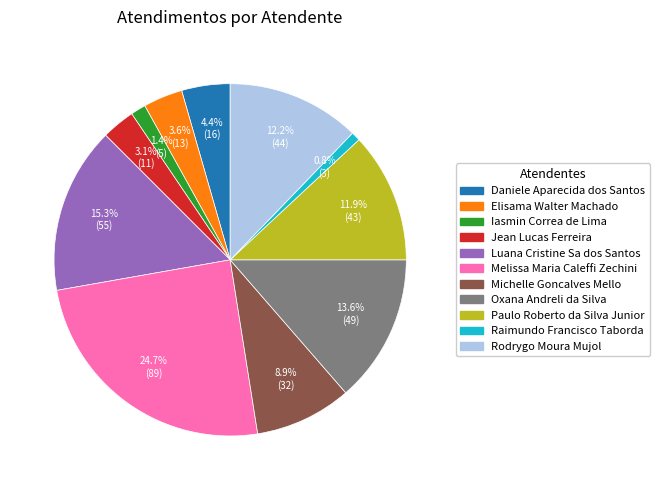

Does any single category account for the majority?

No